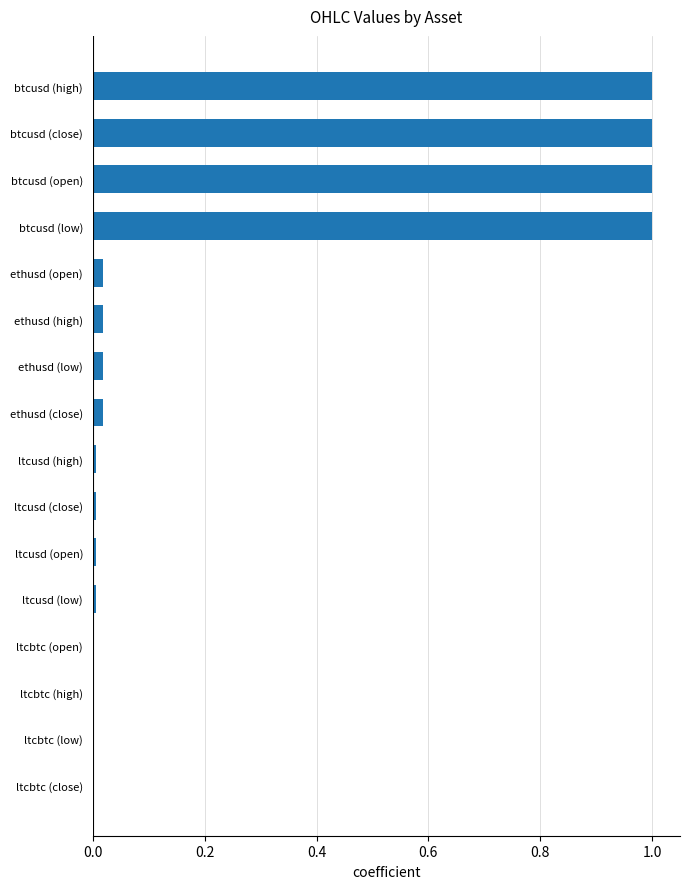

True or false: the data shows 0.0 at ltcusd (open).

True